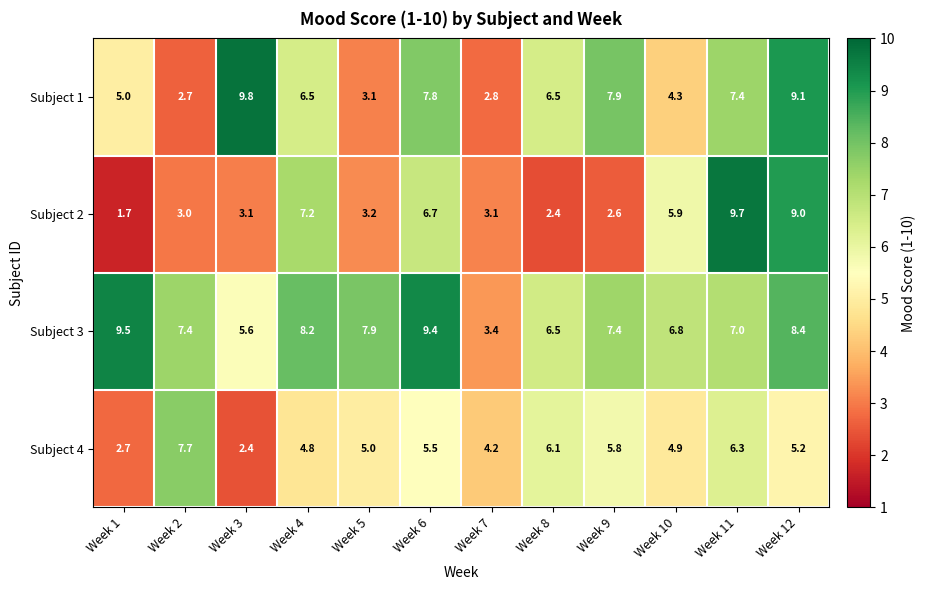

How many data points does each series have?

12